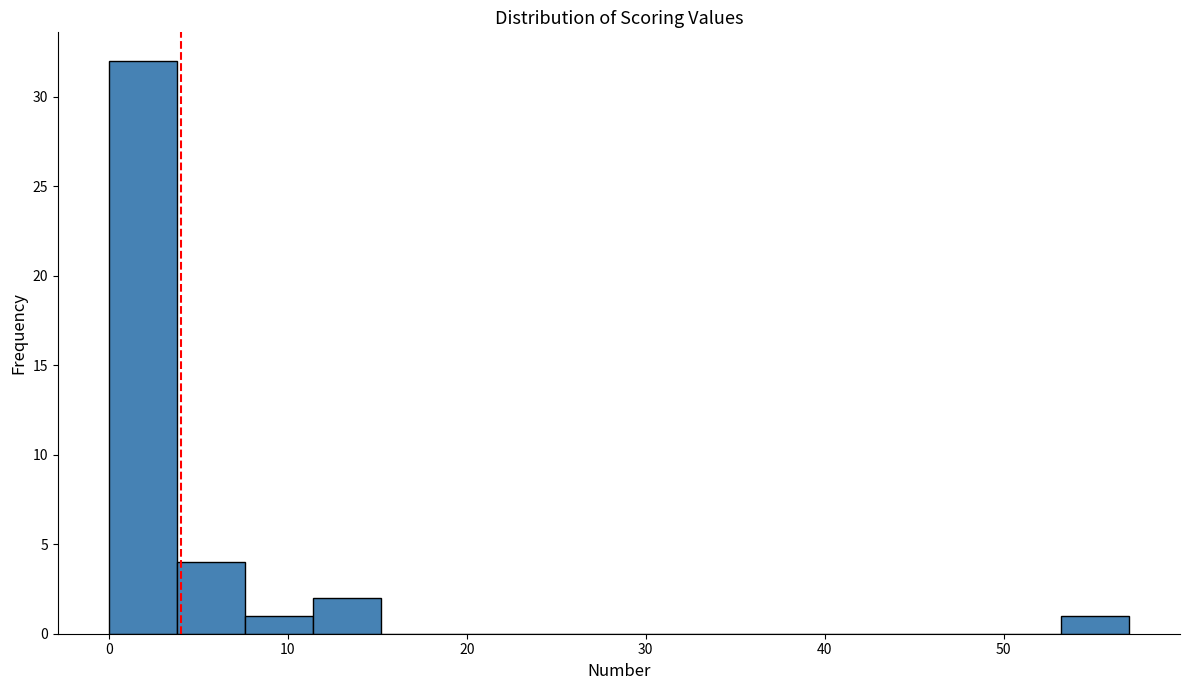

Read against the x-axis, roughly where is the centre of the tallest bar?

2